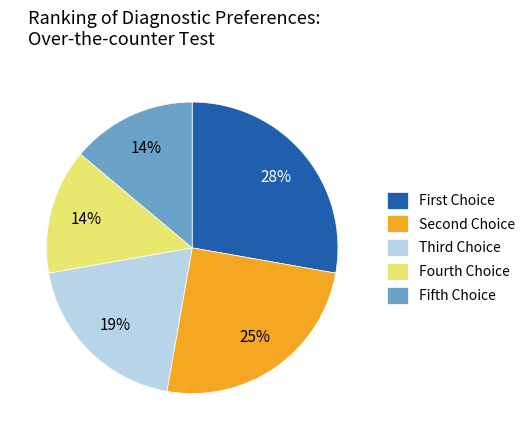

Which category has the biggest portion of the pie?

First Choice